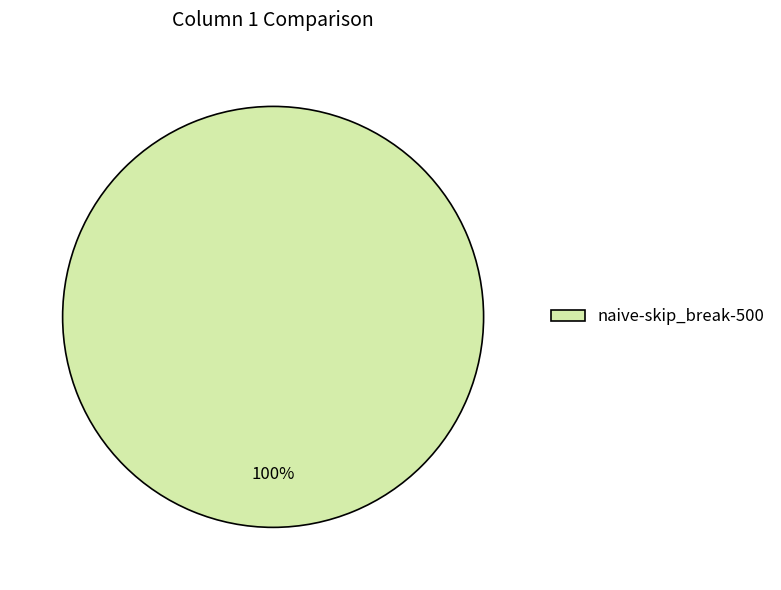

Which slice represents more than half of the pie?

naive-skip_break-500